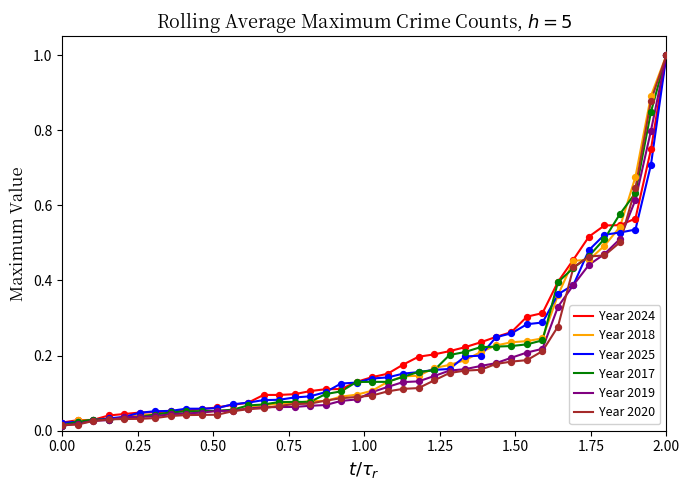

What is the greatest value displayed?

1.0